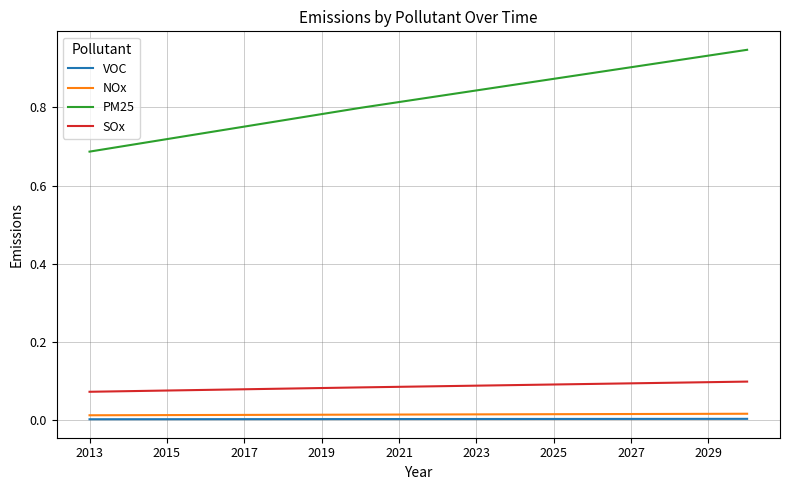

Which series has the largest total across all categories?

PM25